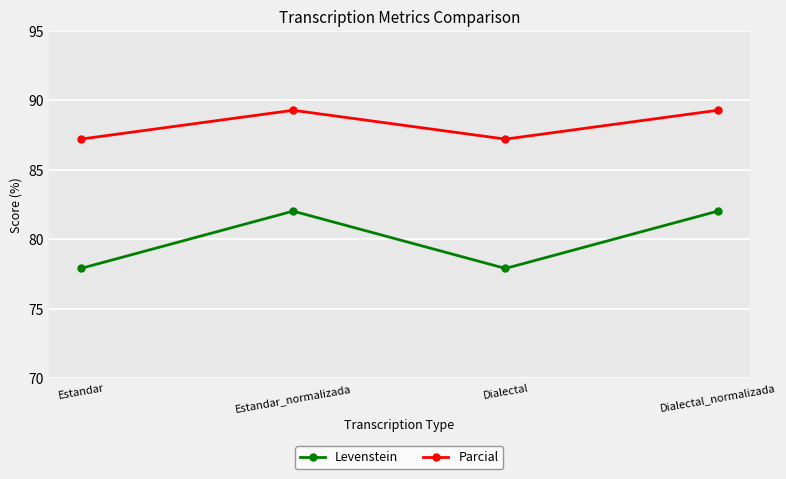

At Estandar, list the series in order from smallest to largest.

Levenstein, Parcial